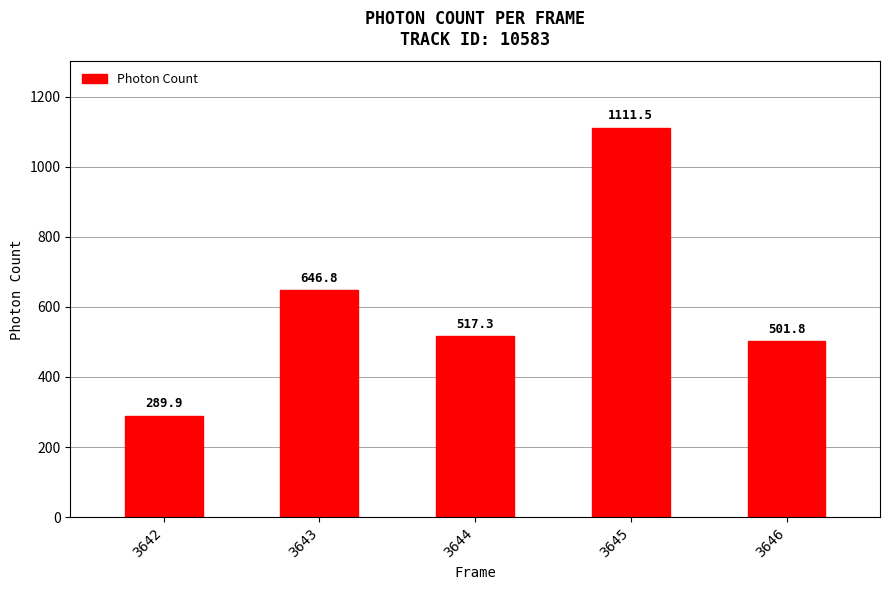

What is the difference between the maximum and minimum values?

821.7